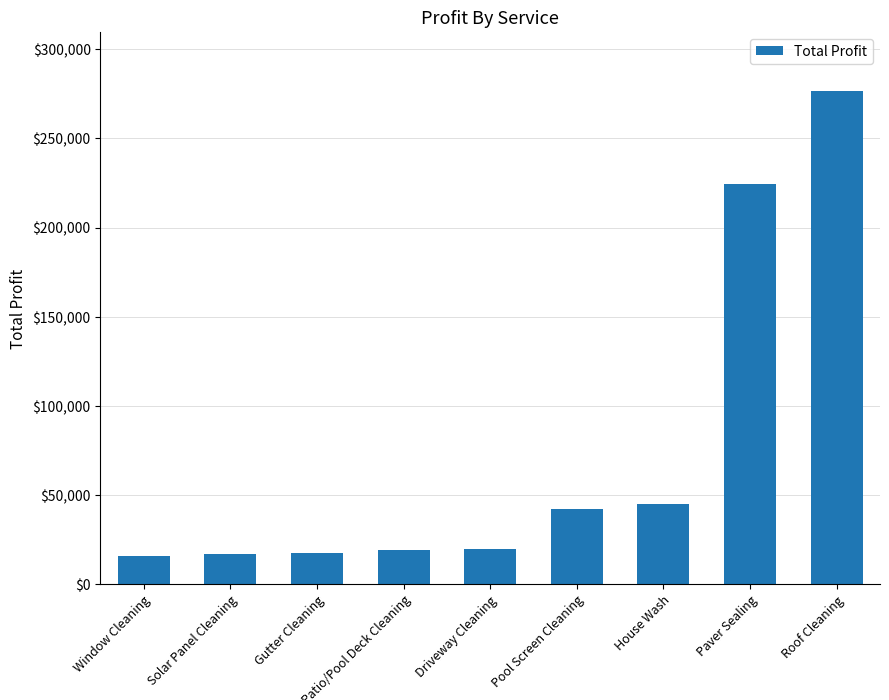

What is the ratio of the value at Roof Cleaning to the value at Gutter Cleaning?

16.1